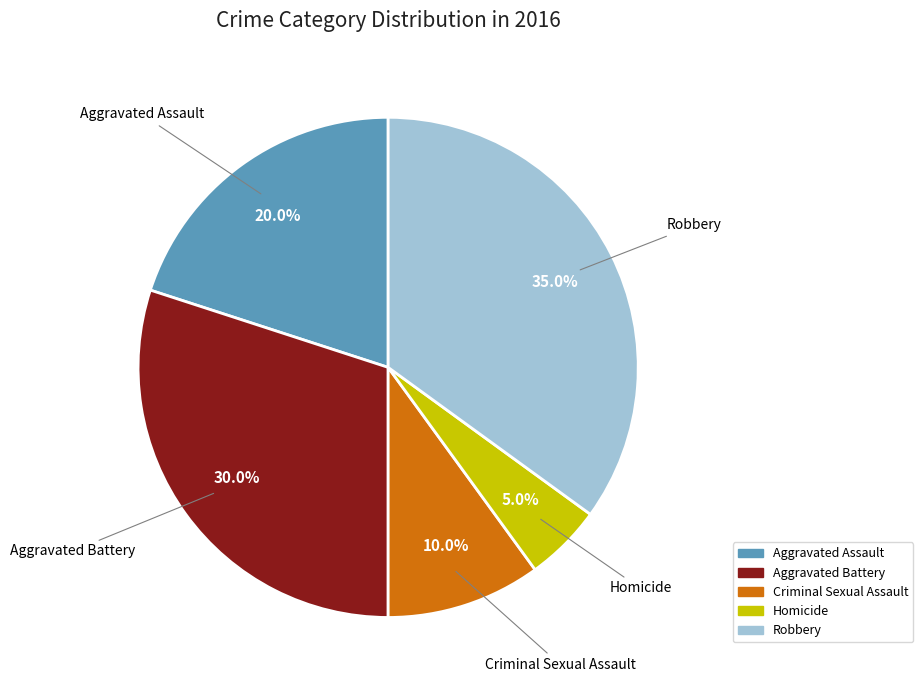

Does Criminal Sexual Assault account for over 50% of the chart?

No